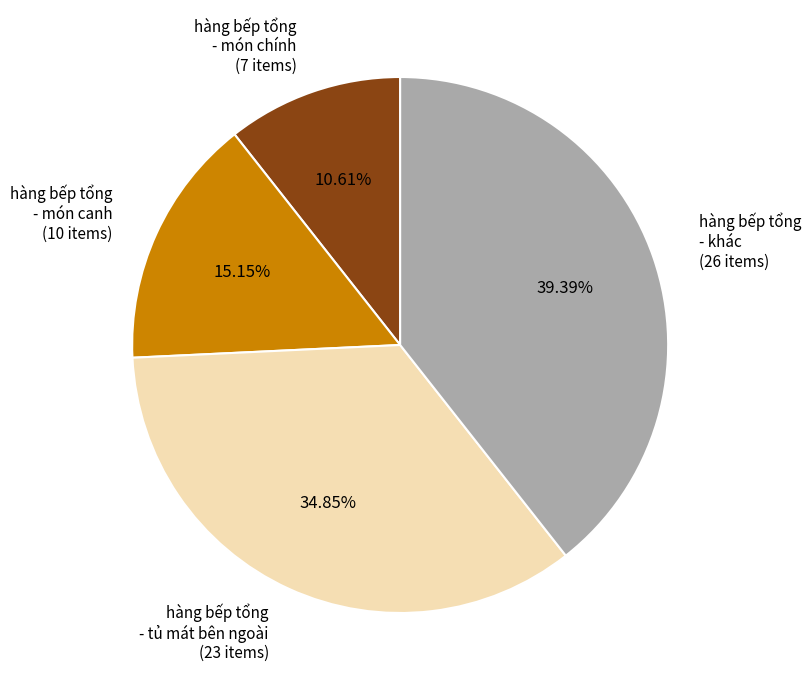

Is there a majority slice in this chart?

No